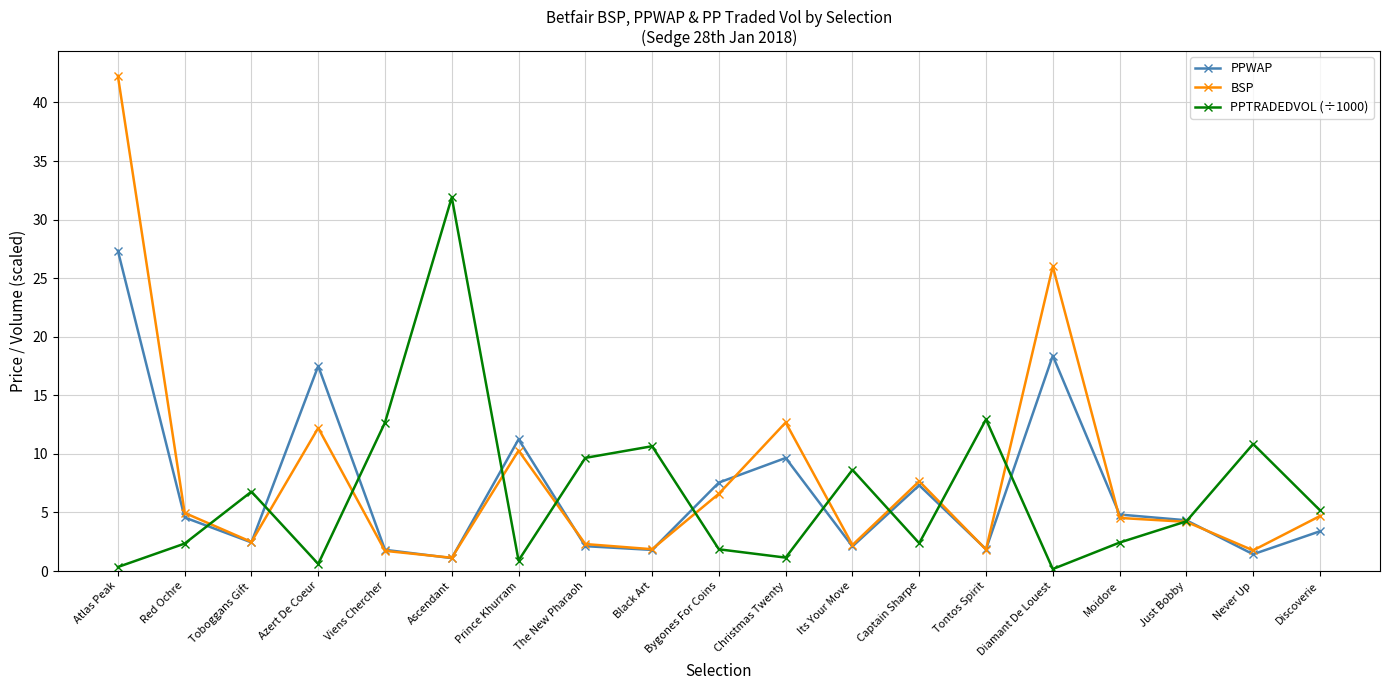

List the series in order of their peak value, highest first.

BSP, PPTRADEDVOL (÷1000), PPWAP